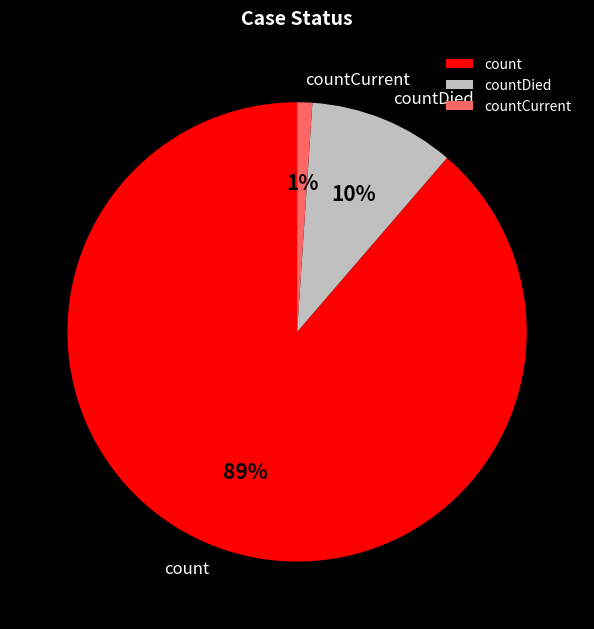

To the nearest percent, what is the average slice percentage?

33%